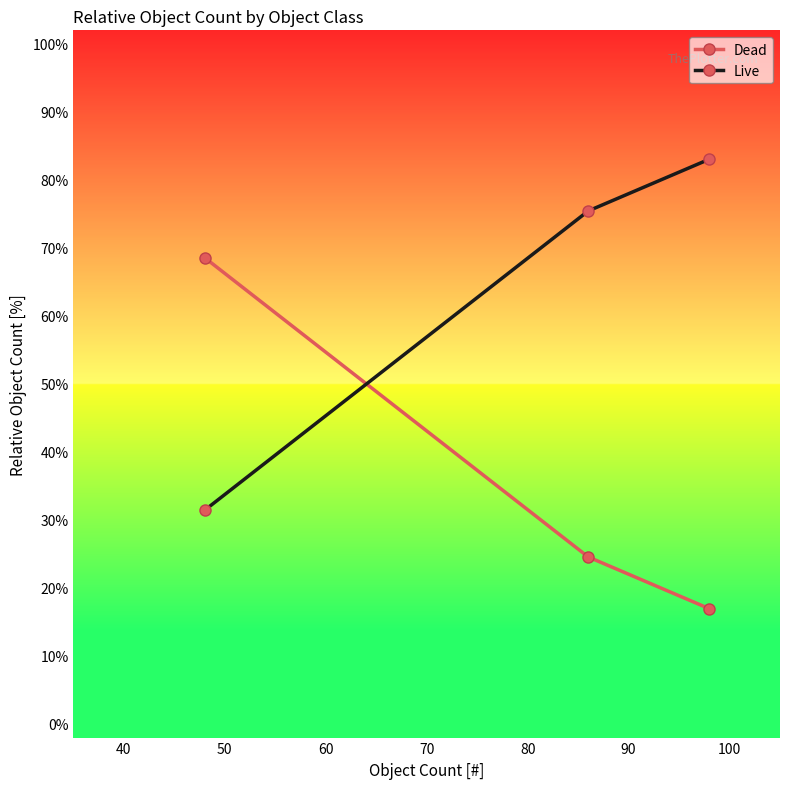

Which series has the largest total across all categories?

Live